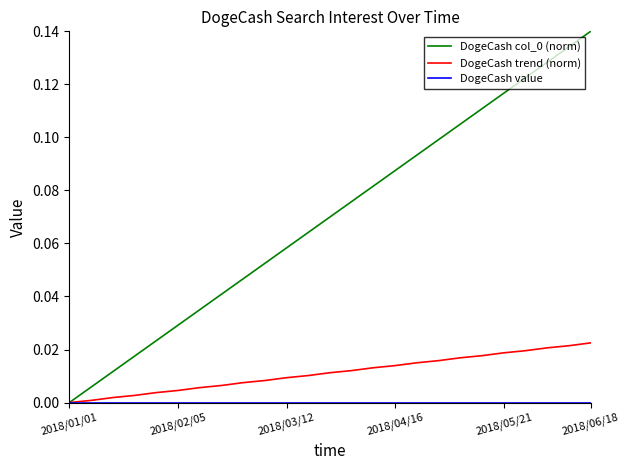

How many lines are shown in the chart?

3